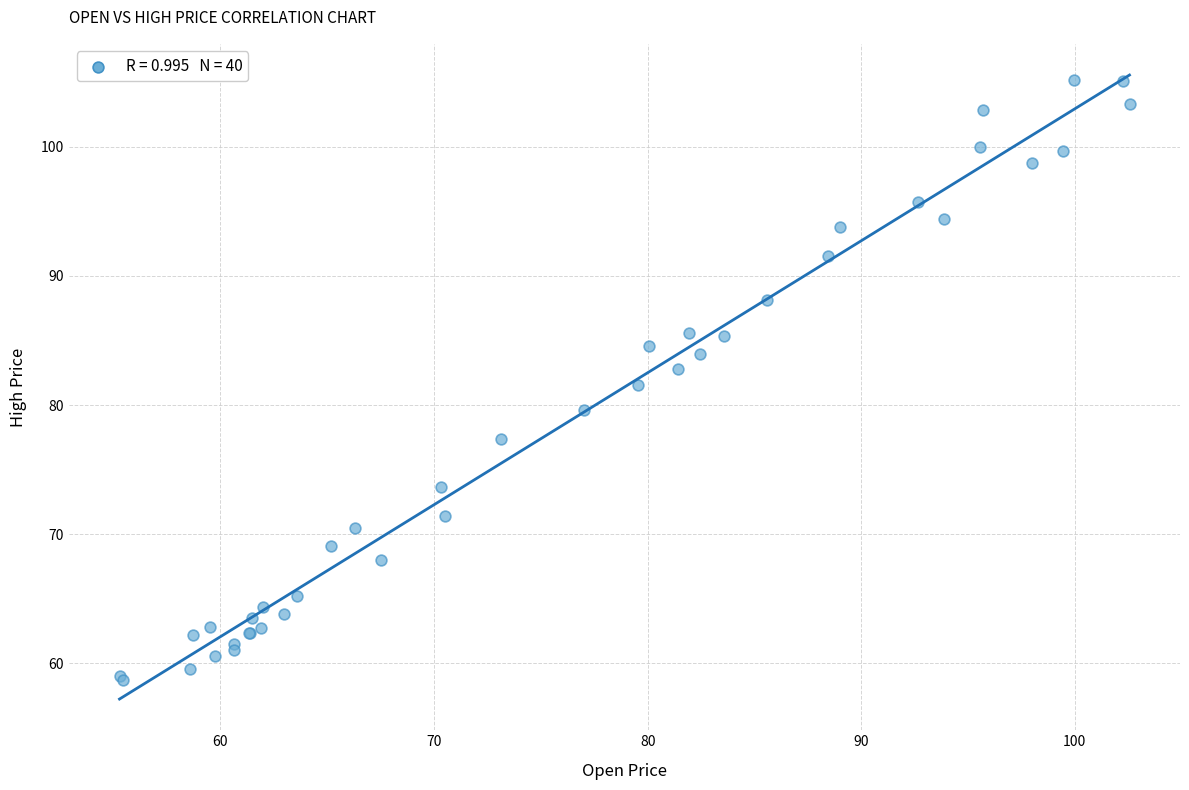

What Y value in the scatter plot is closest to 81?

81.5